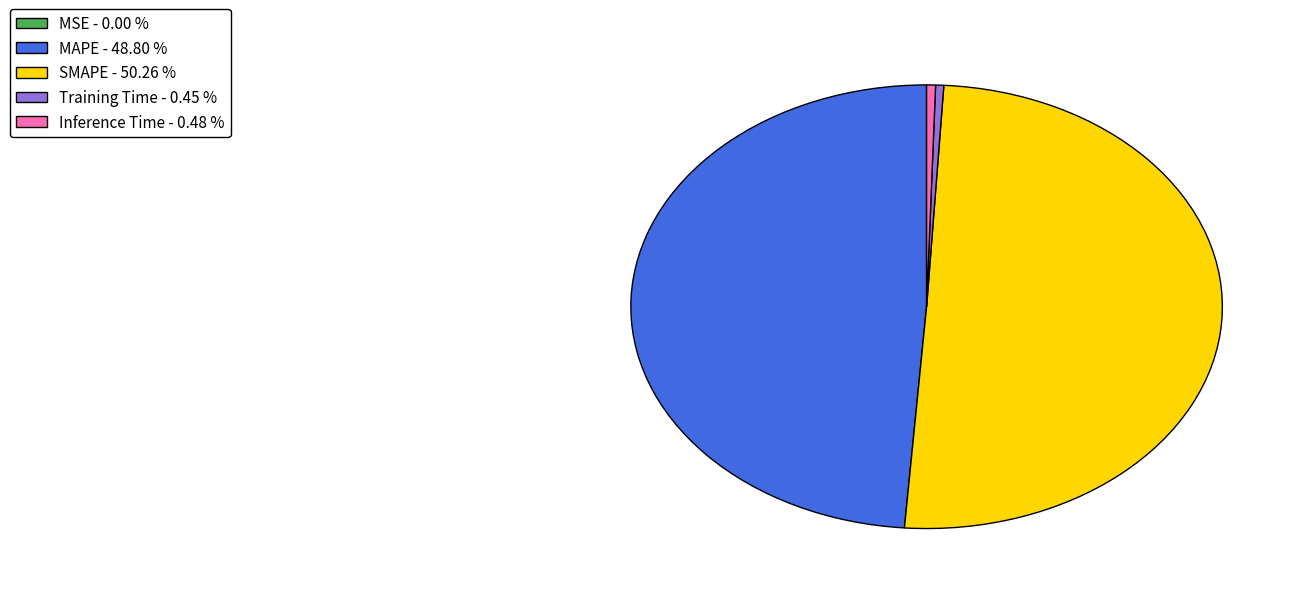

Combined, do Training Time - 0.45 % and MAPE - 48.80 % account for over 50%?

No